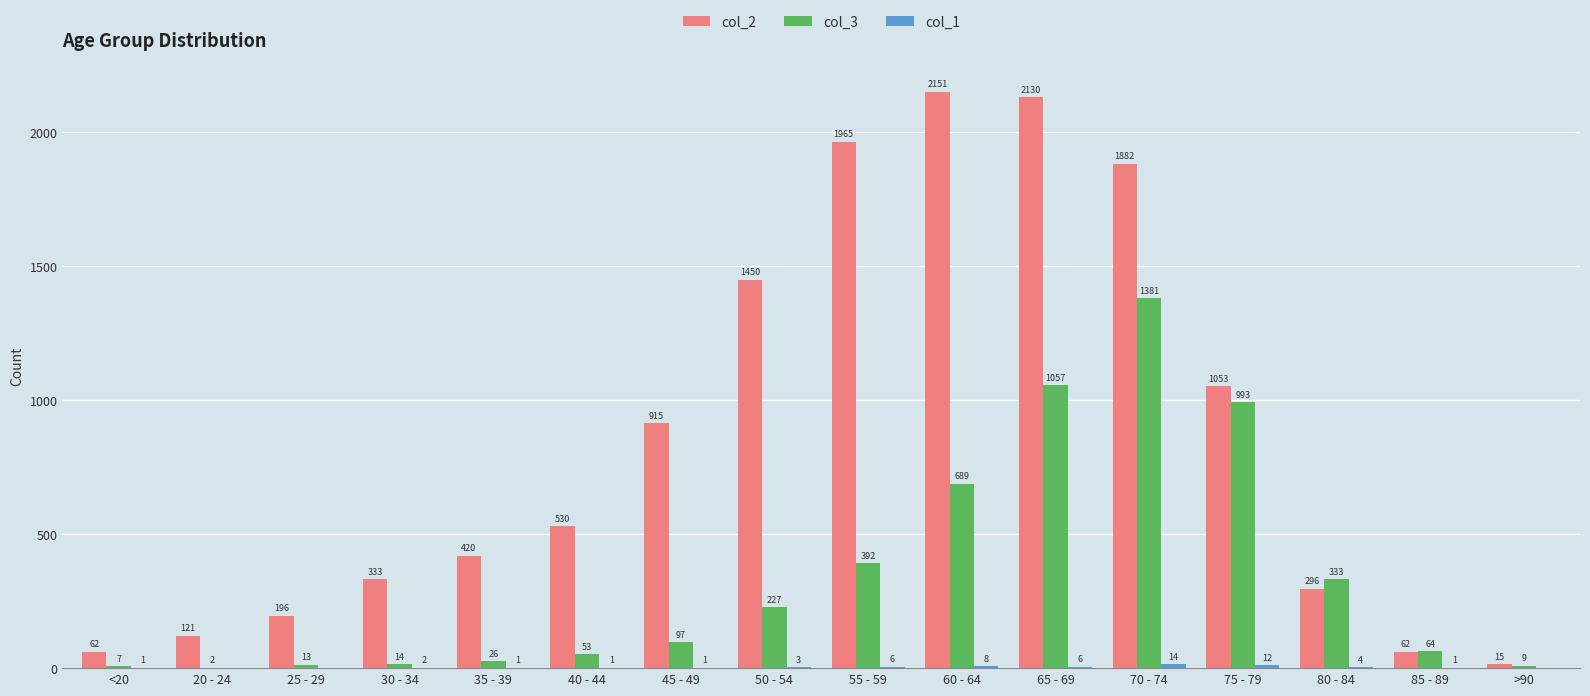

What is the spread (max minus min) of values at 30 - 34?

331